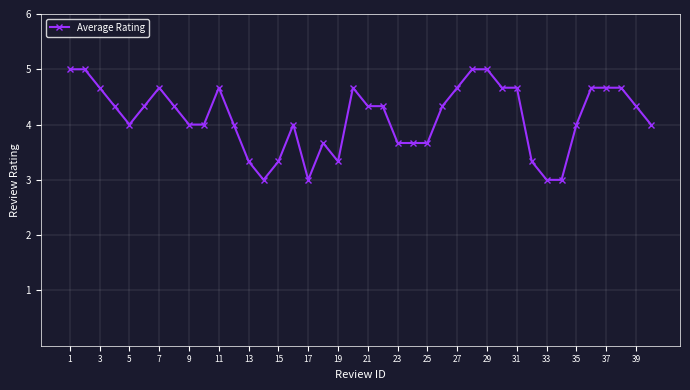

What is the smallest value displayed?

3.0